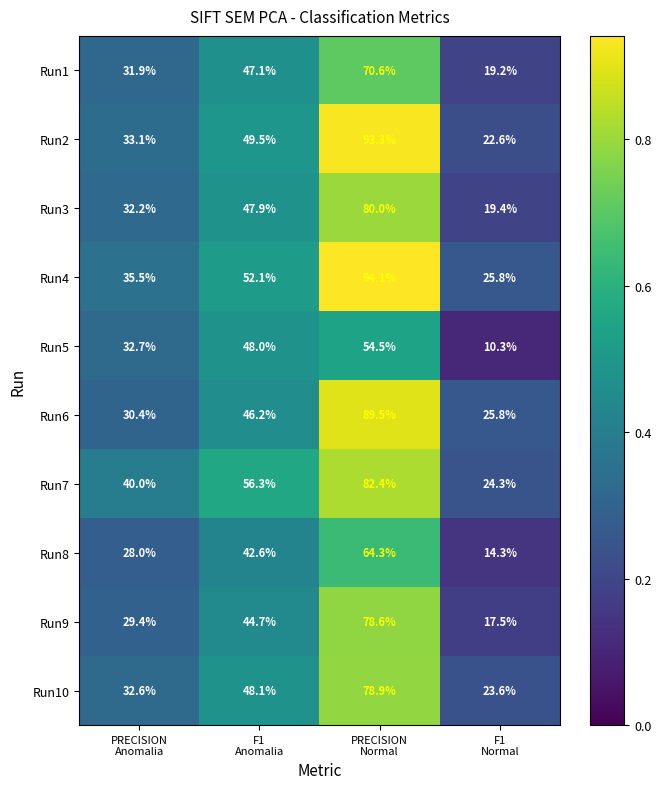

What is the difference between the maximum and minimum values in the Run2 series?

70.7